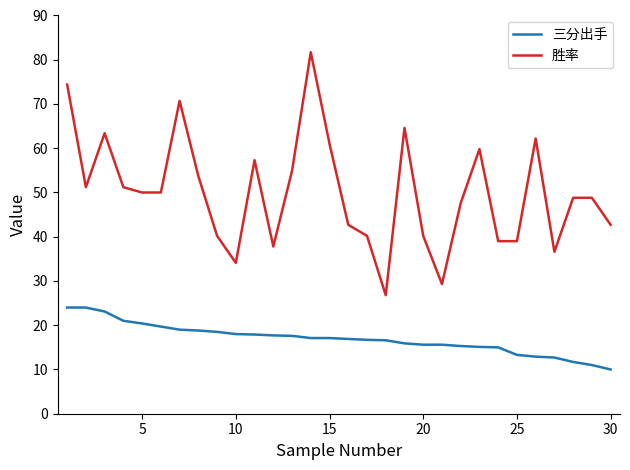

Which series has the largest range (max minus min)?

胜率